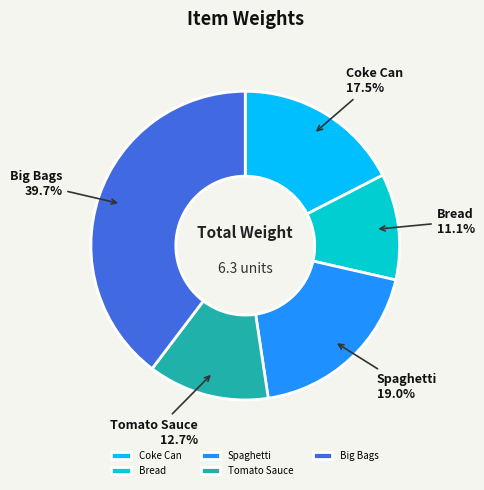

Between Big Bags and Bread, which is larger?

Big Bags